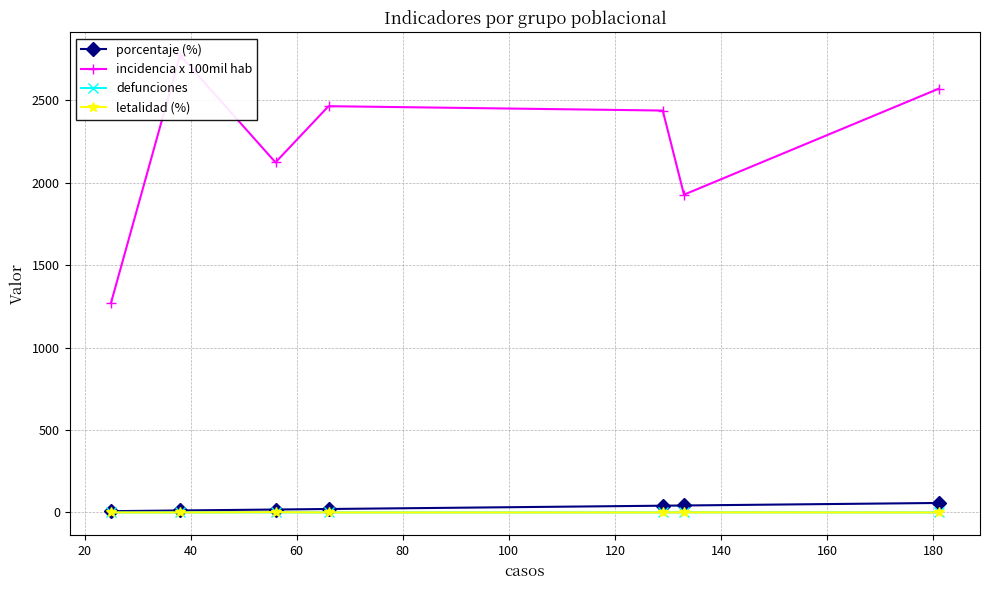

Between 20 and 80, which series saw the biggest shift?

incidencia x 100mil hab